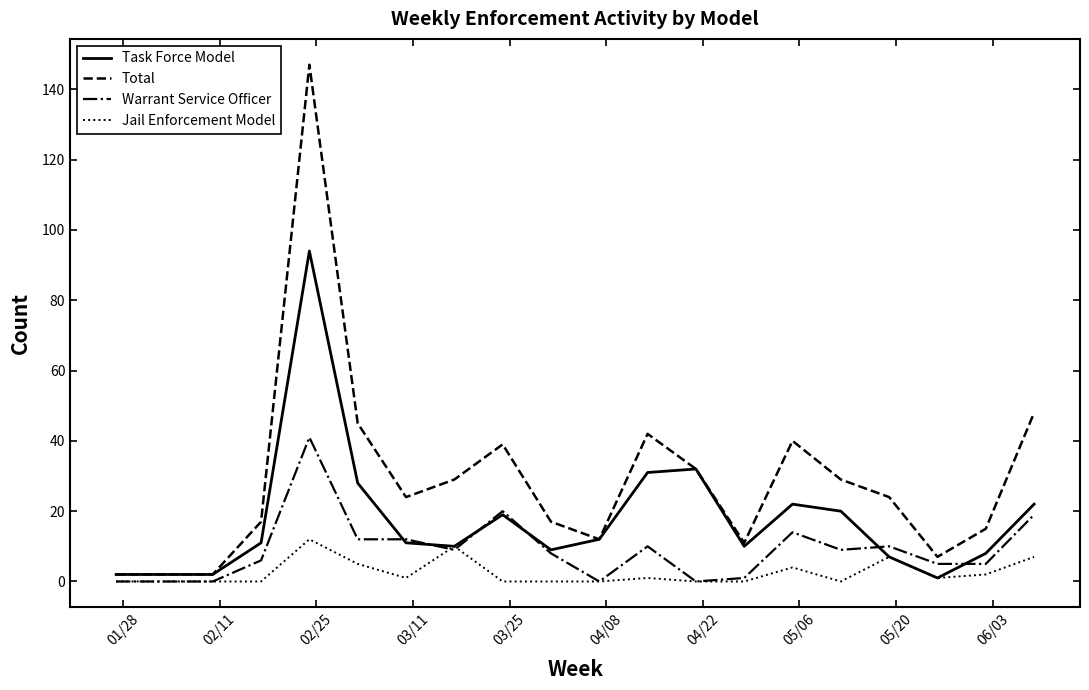

Which series has the largest total across all categories?

Total